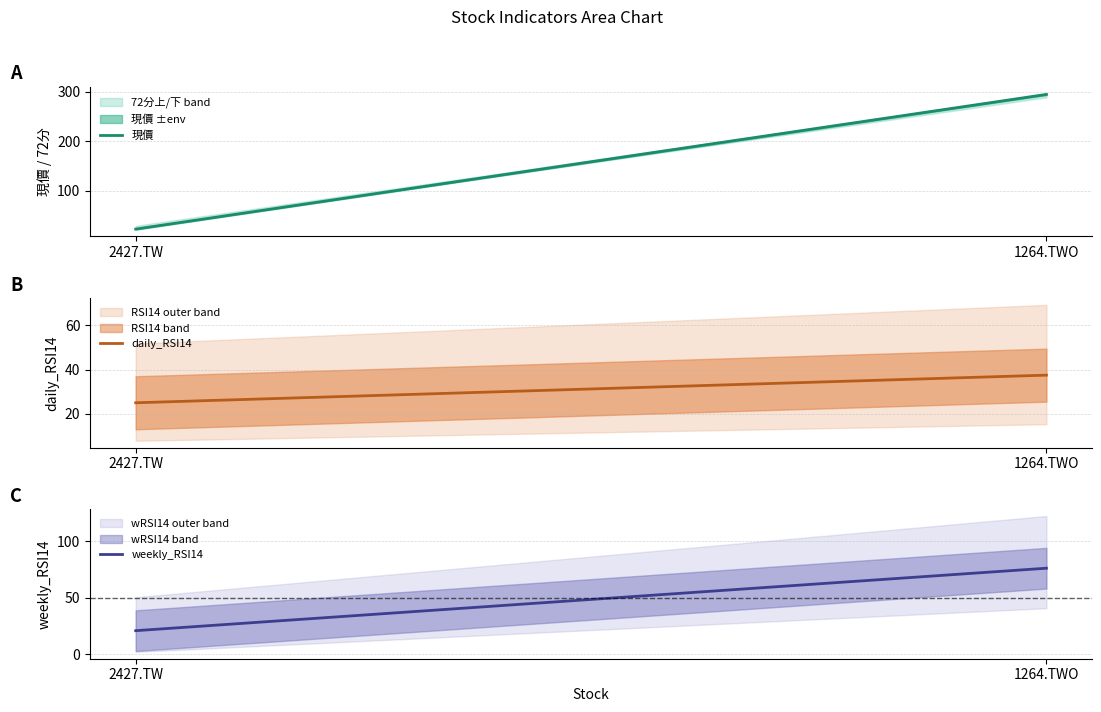

Is this an area chart (filled region under the line)?

No